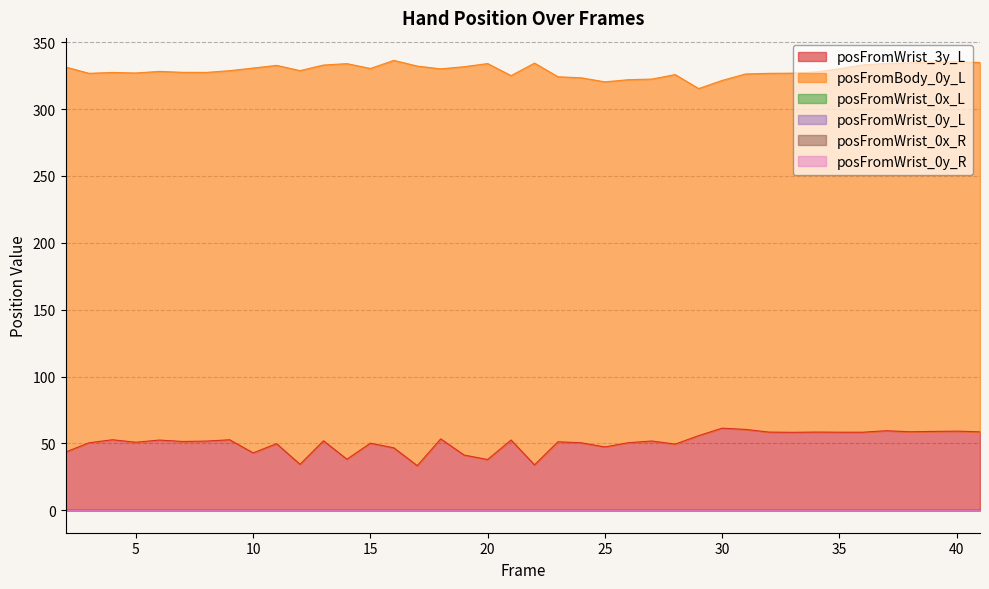

True or false: posFromWrist_0y_R and posFromWrist_0y_L cross at least once.

False